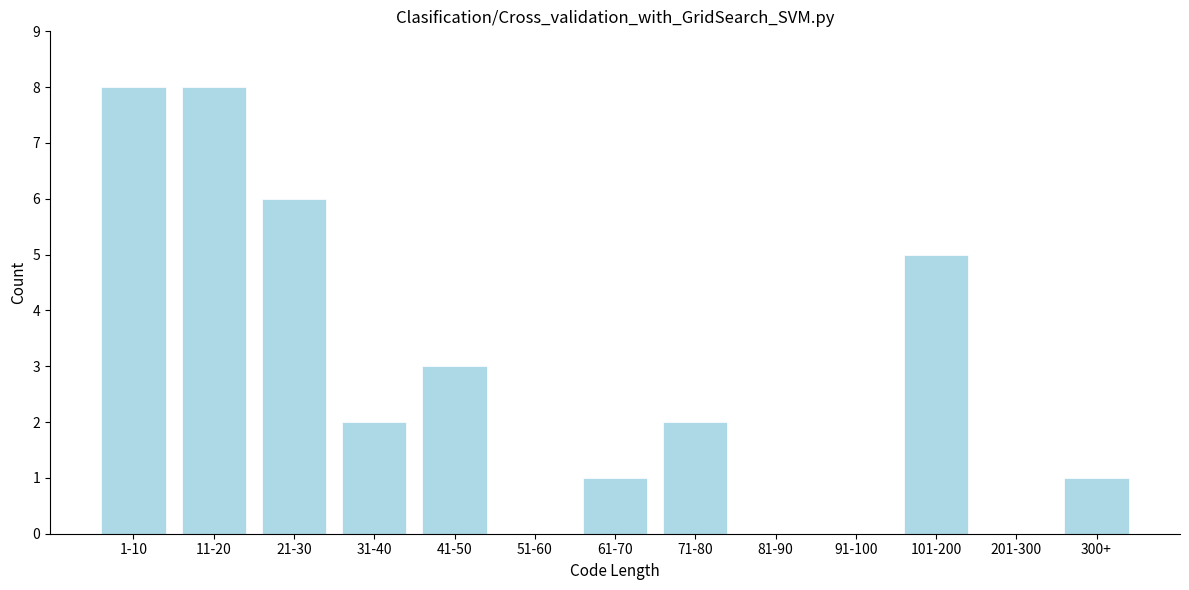

Reading left to right, what are all the values shown in this chart?

1-10=8	11-20=8	21-30=6	31-40=2	41-50=3	51-60=0	61-70=1	71-80=2	81-90=0	91-100=0	101-200=5	201-300=0	300+=1